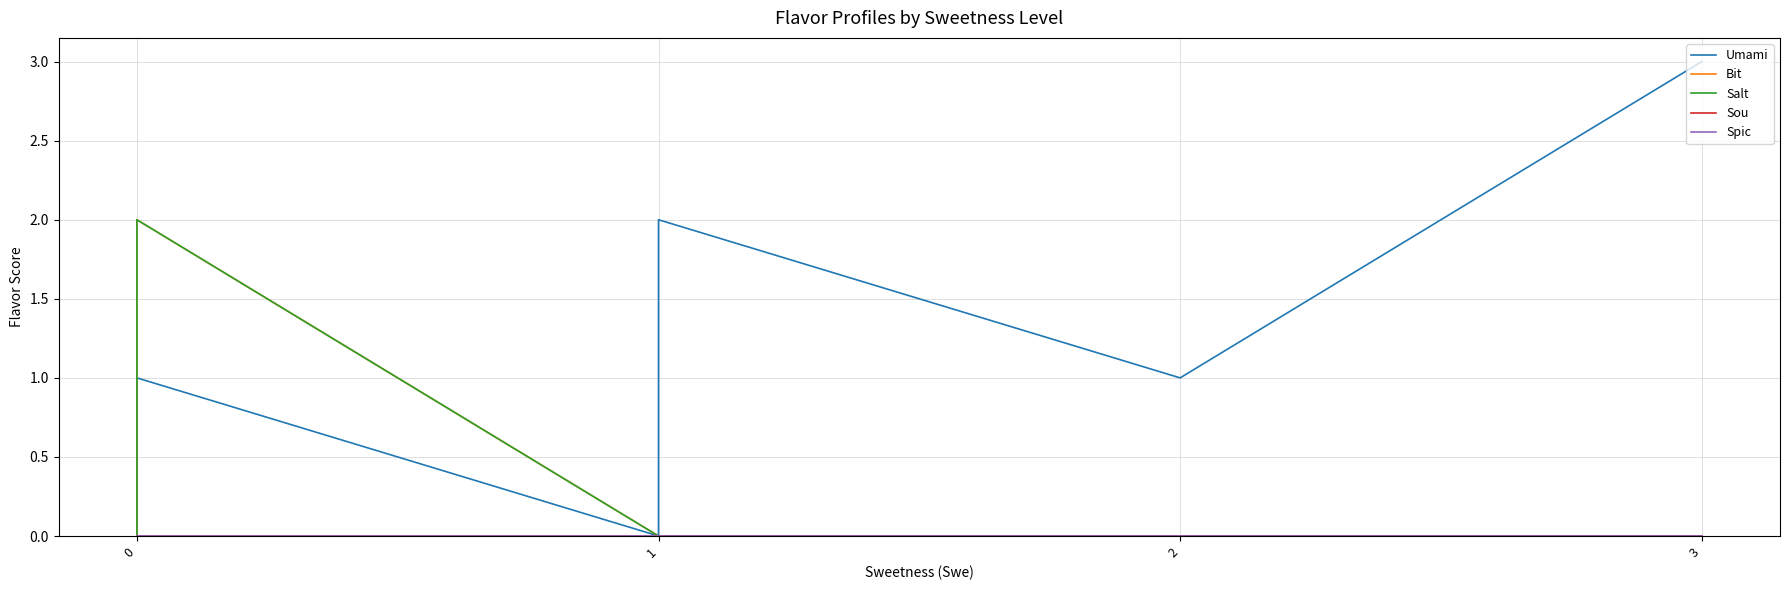

What are all the series names shown in the legend?

Umami, Bit, Salt, Sou, Spic